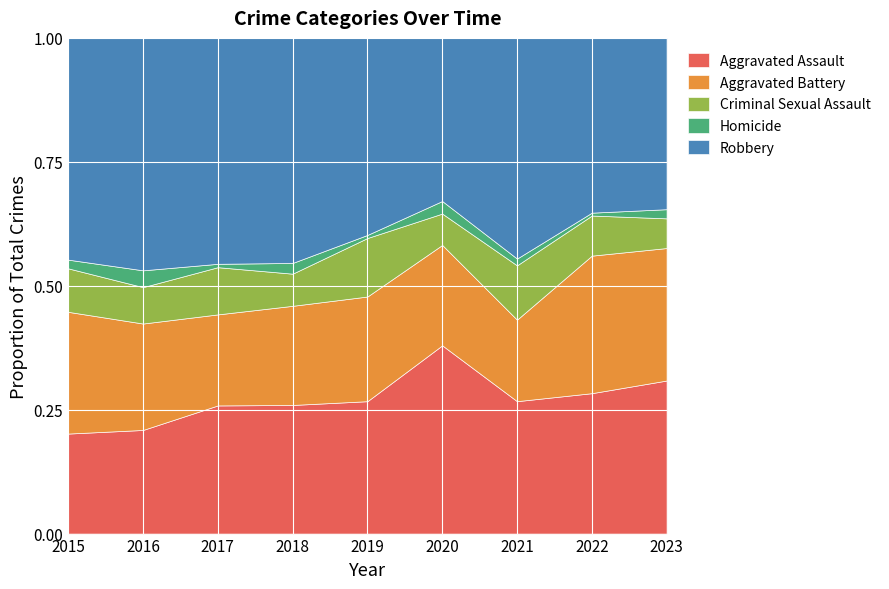

How many lines are shown in the chart?

5